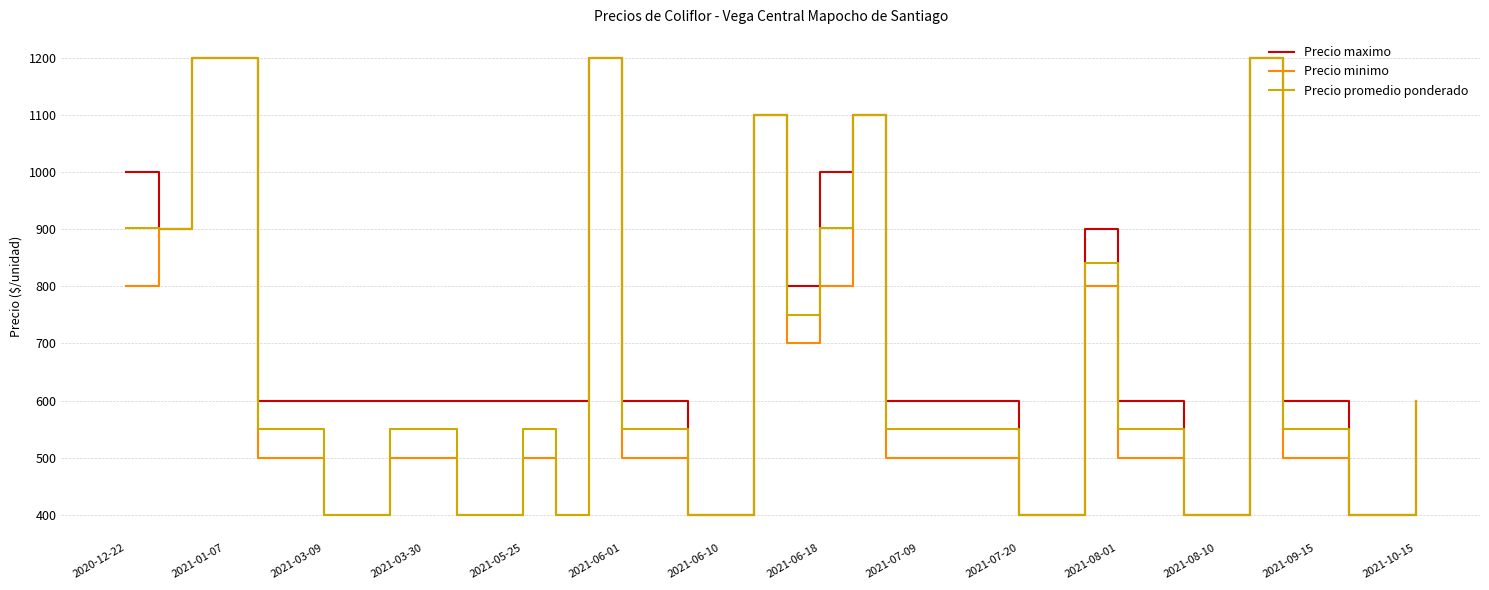

Count the Precio minimo values in the range 400 to 800.

33